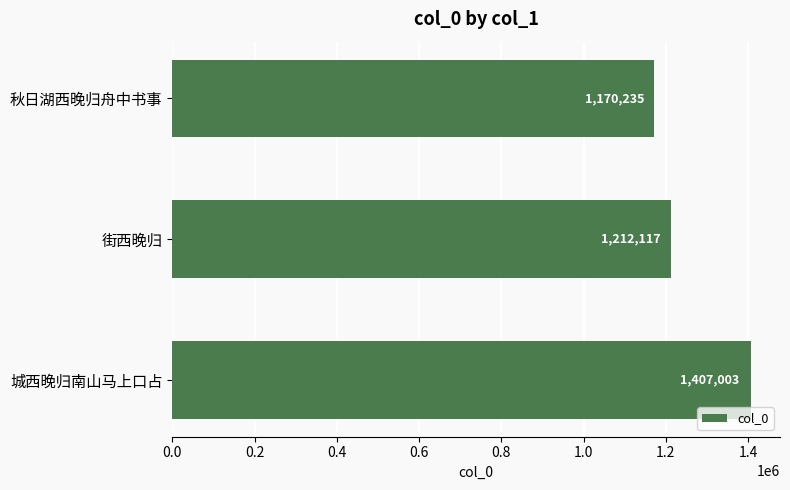

What is the difference between the maximum and minimum values?

236768